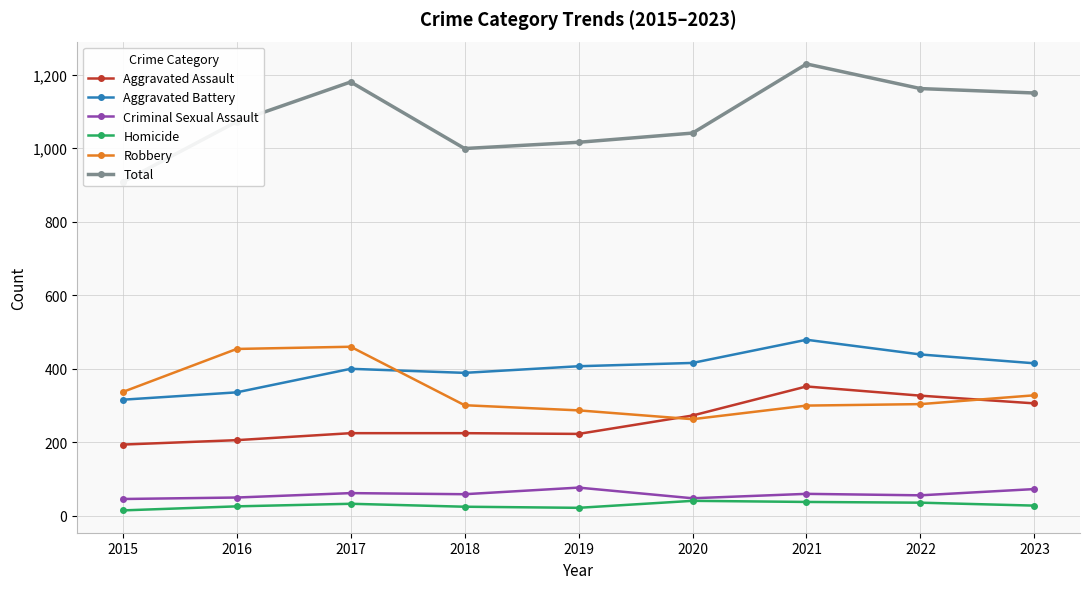

How many data points in Homicide are above 28?

4